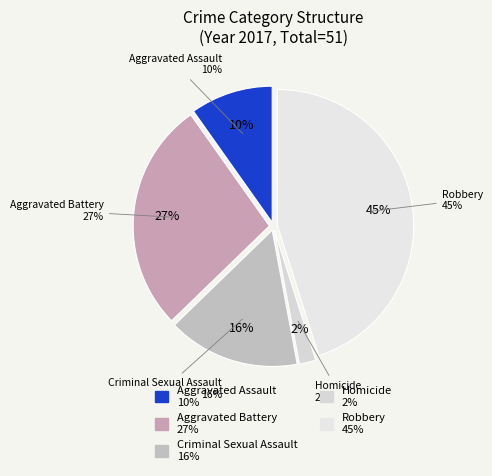

To the nearest percent, what is the difference between the largest and smallest slice percentages?

43%